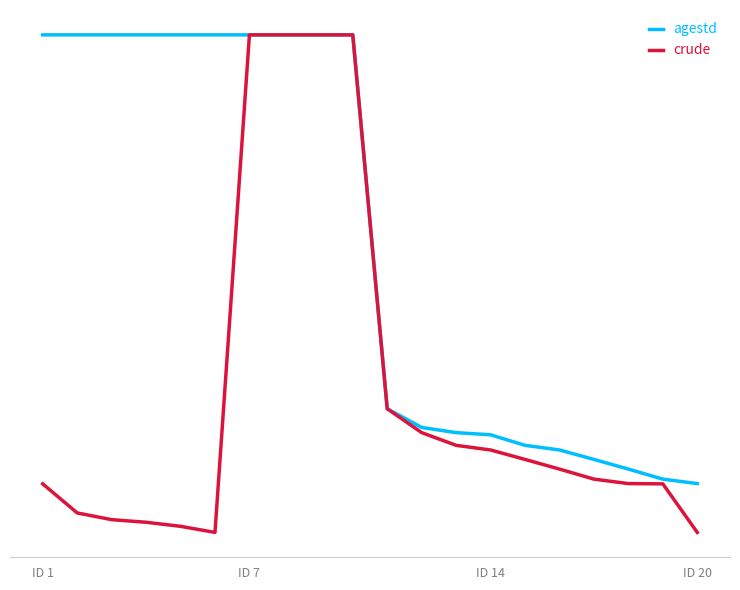

Where is agestd nearest to the value 1?

11